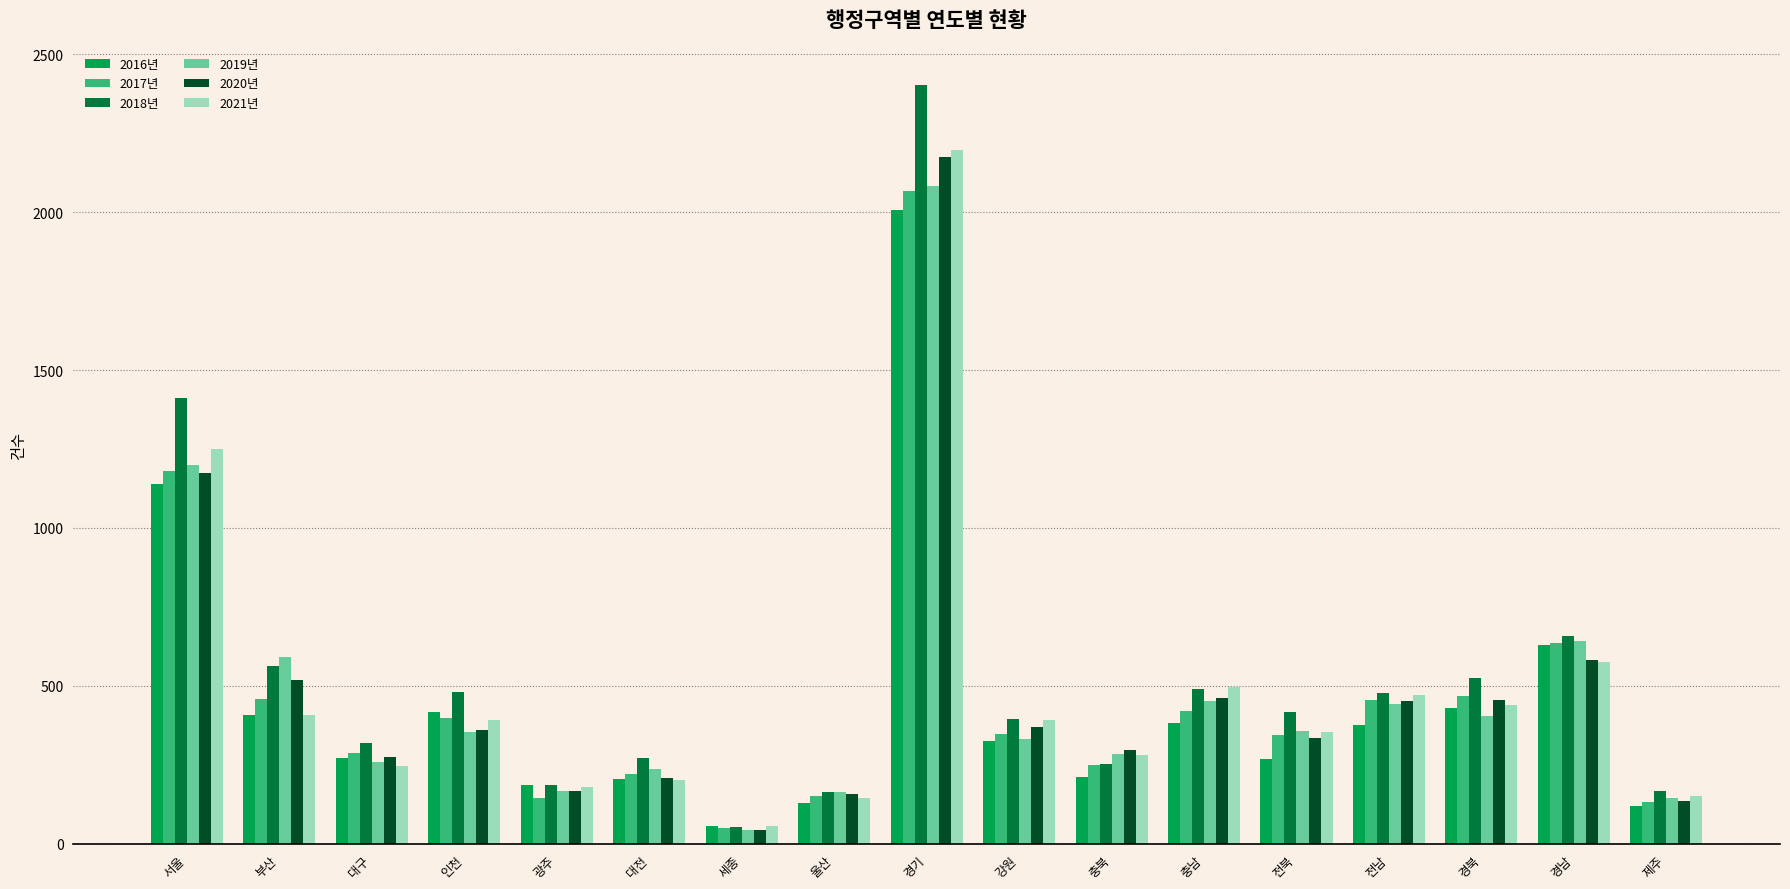

What is the highest value of the 2017년 series?

2067